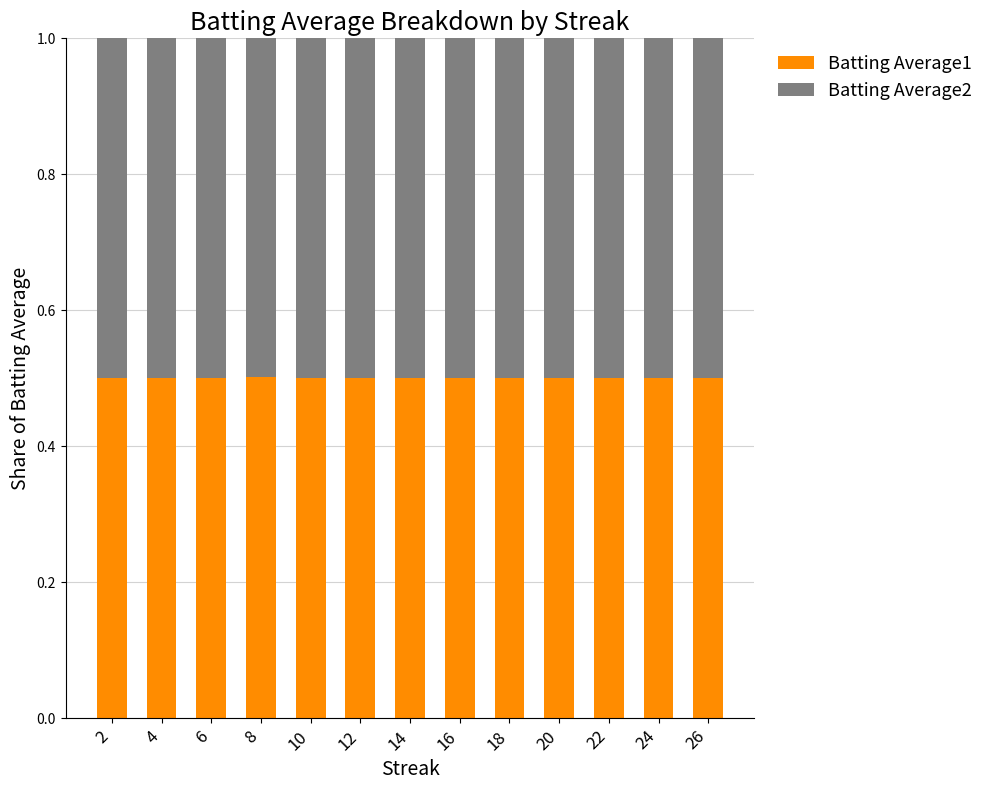

What are all the series names shown in the legend?

Batting Average1, Batting Average2